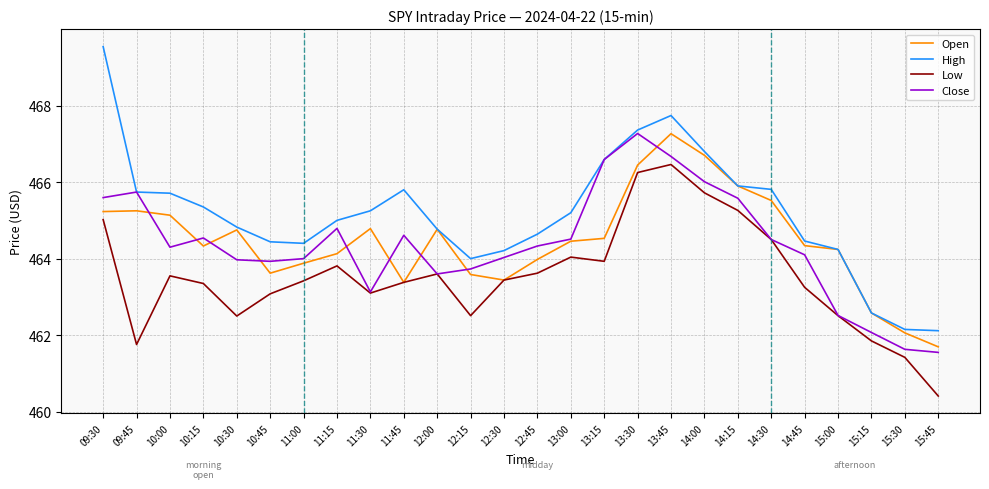

Which series changed the most between 12:00 and 12:30?

Open